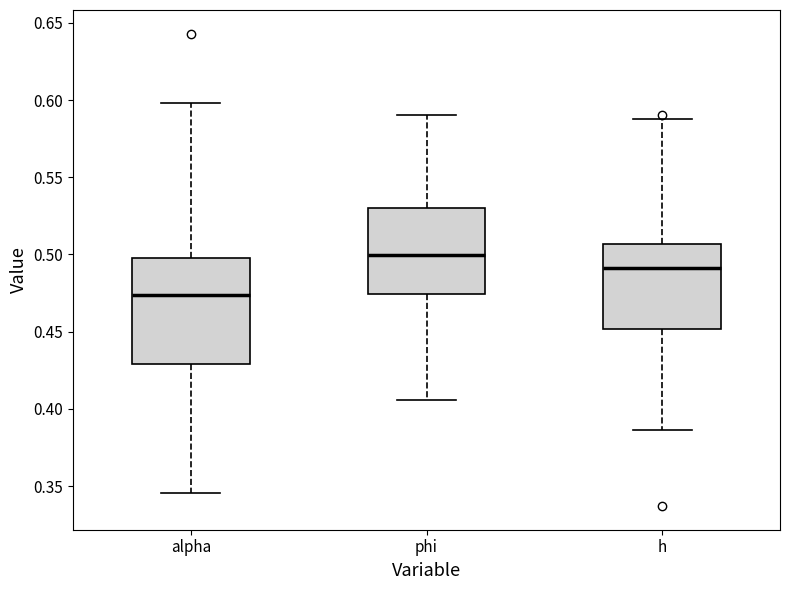

Which box's median line is the highest?

phi